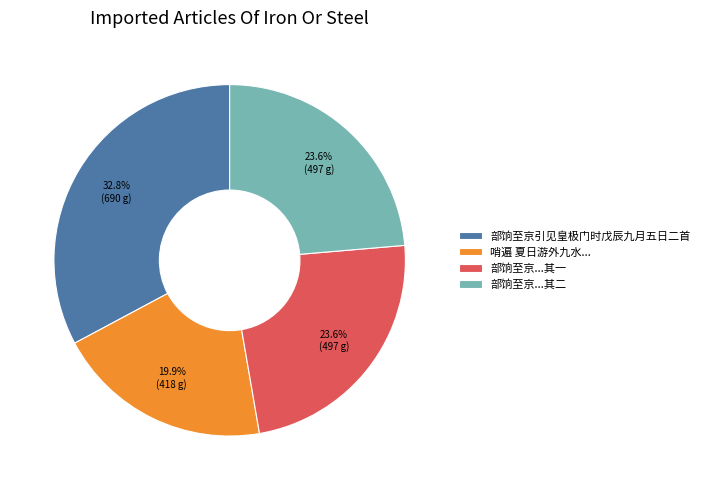

Which category has the smallest portion of the pie?

哨遍 夏日游外九水...